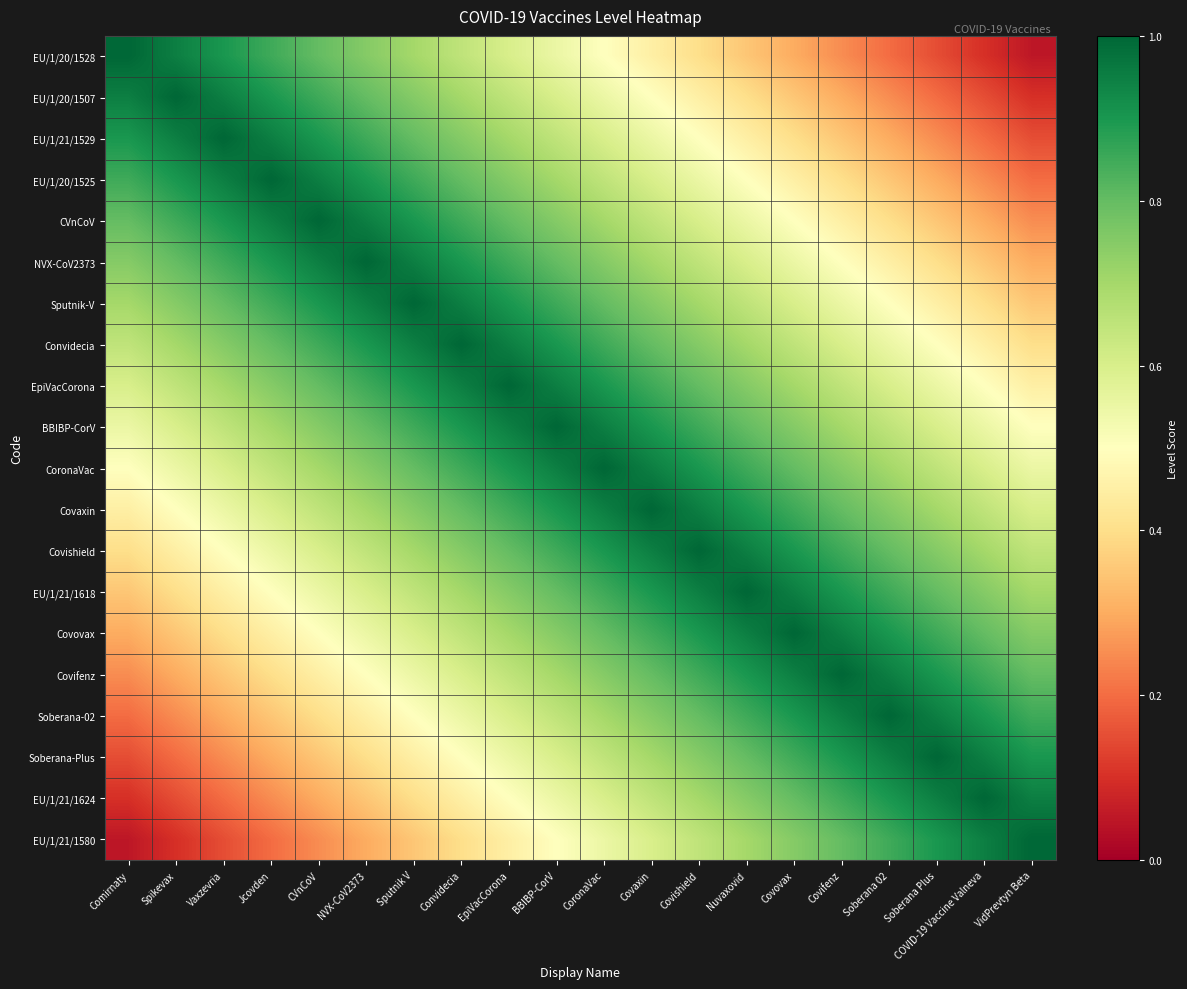

How many series are shown in this chart?

20